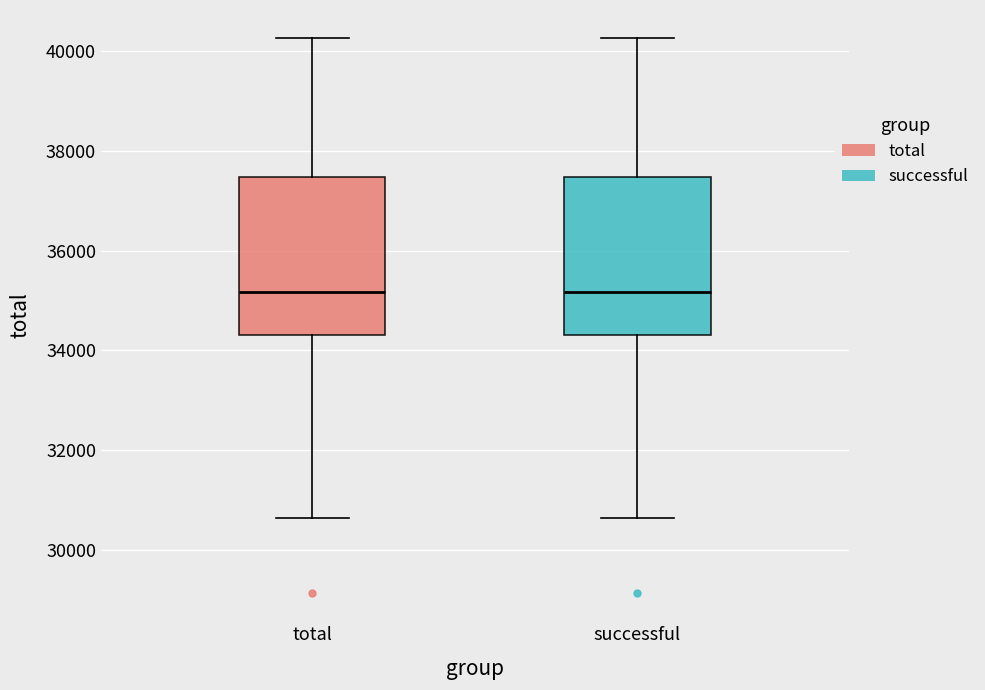

Reading left to right, transcribe this box plot: for each box, give where its median line is, the range the box spans, and where its two whiskers end, as read against the y-axis. The values are not printed on the chart, so give them approximately, as read against the axis.

total: median 35200, box 34400 to 37400, whiskers 30600 to 40200
successful: median 35200, box 34400 to 37400, whiskers 30600 to 40200